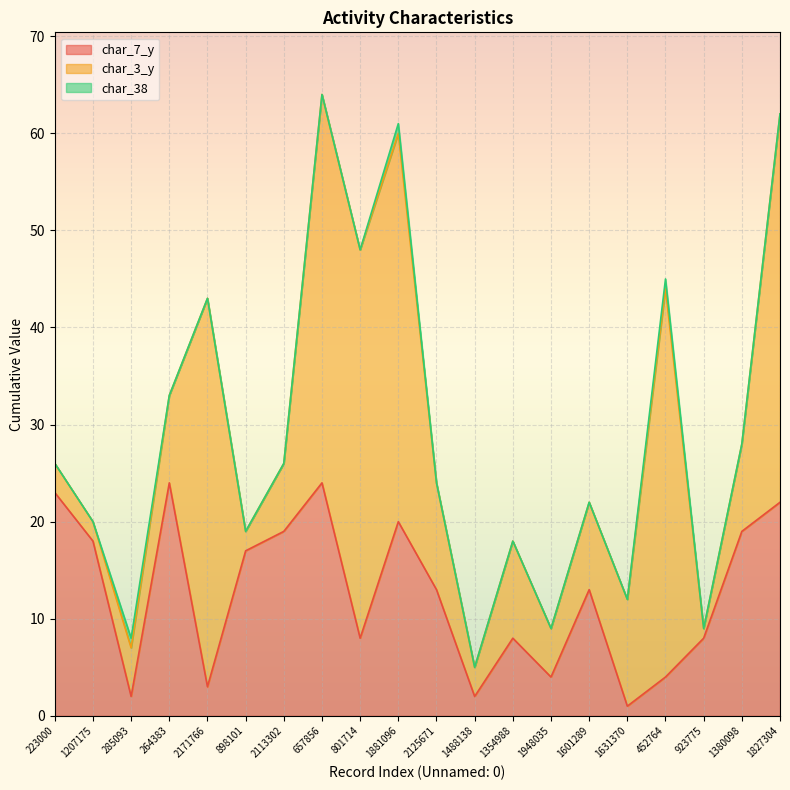

What is the label of the 12th point from the right?

801714